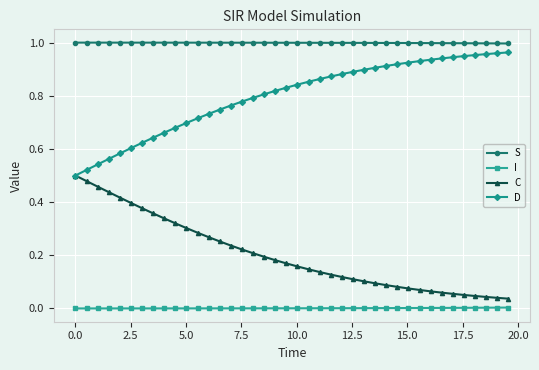

True or false: I and C intersect in this chart.

False